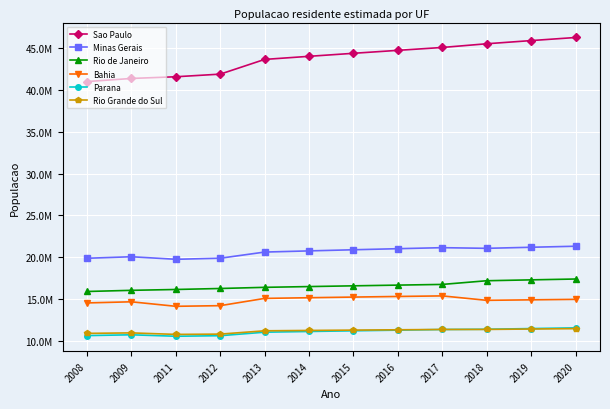

Which series has the widest spread of values?

Sao Paulo